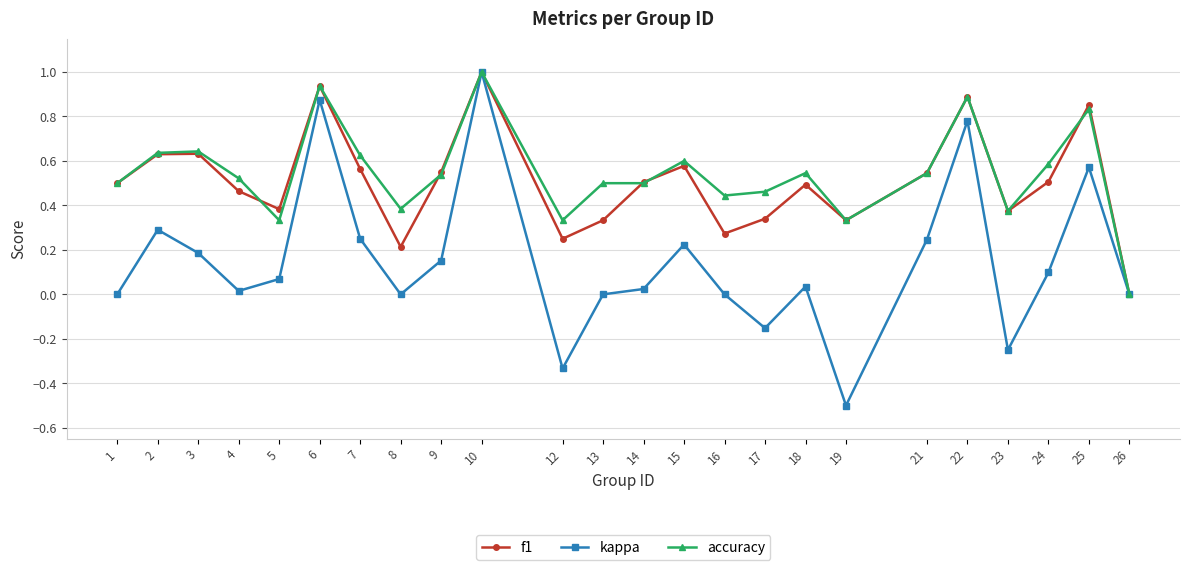

True or false: f1 has more than 0 points higher than both neighbors.

True